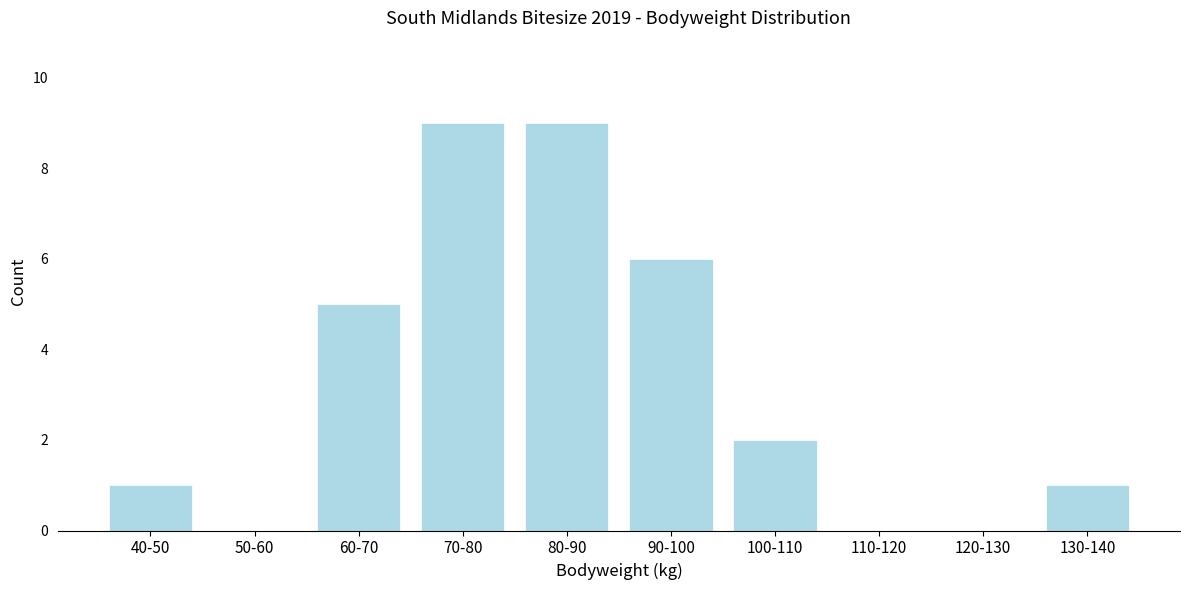

Reading right to left, extract all data points from this chart.

130-140=1	120-130=0	110-120=0	100-110=2	90-100=6	80-90=9	70-80=9	60-70=5	50-60=0	40-50=1